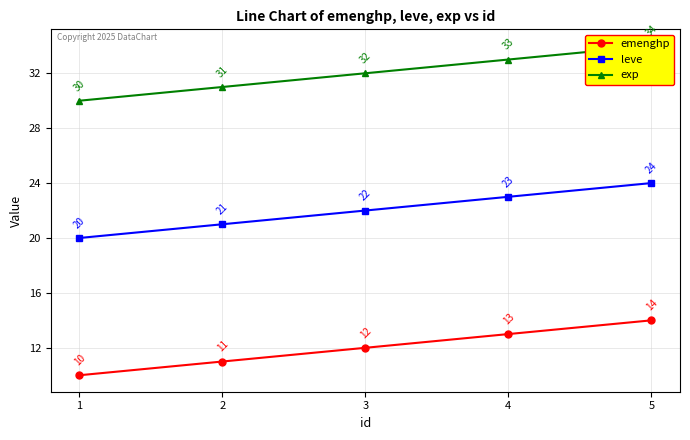

Reading right to left, what are all the values shown in this chart?

emenghp: 5=14	4=13	3=12	2=11	1=10
leve: 5=24	4=23	3=22	2=21	1=20
exp: 5=34	4=33	3=32	2=31	1=30